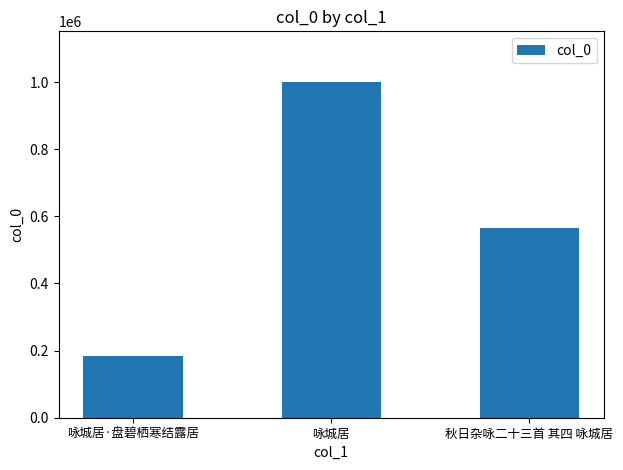

The chart shows a value of 564013 at 秋日杂咏二十三首 其四 咏城居. True or false?

True